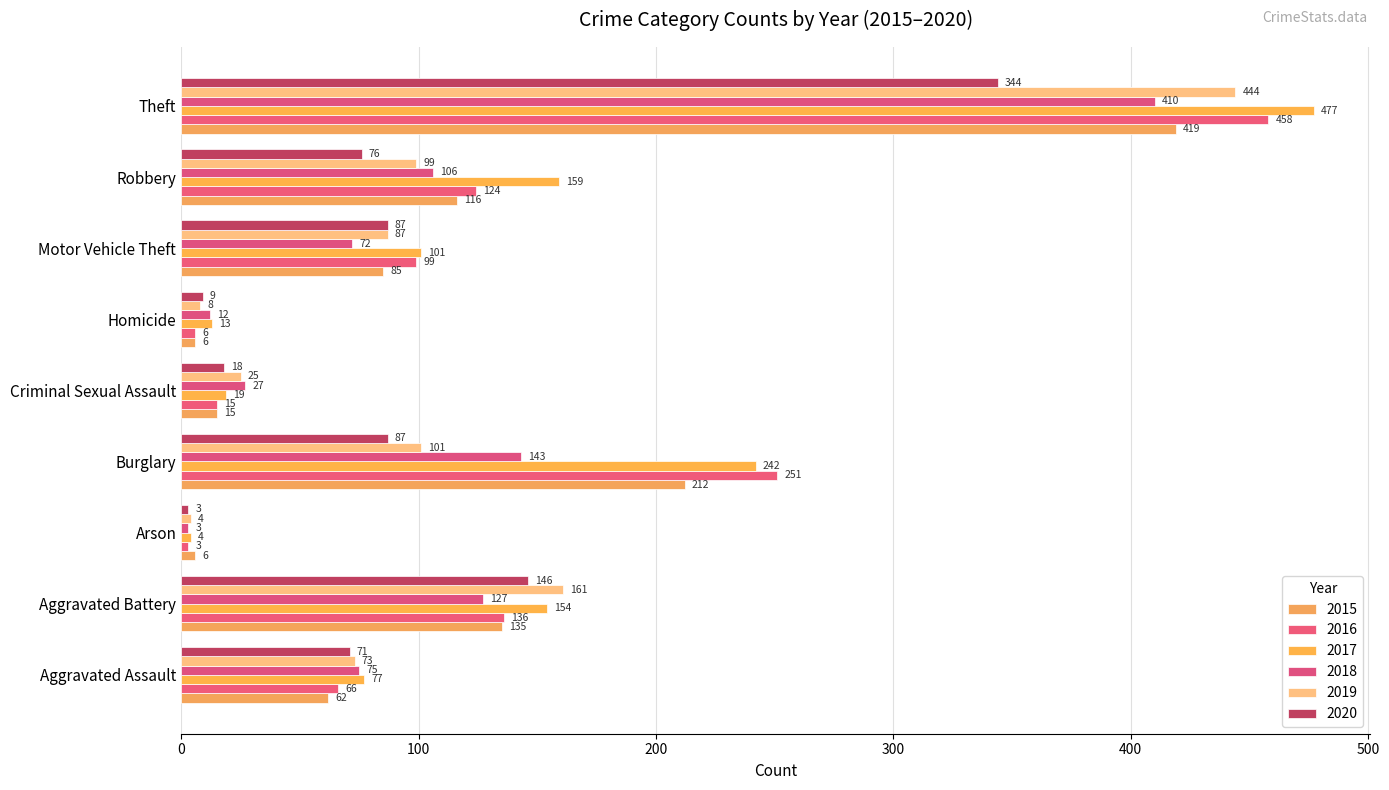

Which series has the largest total across all categories?

2017